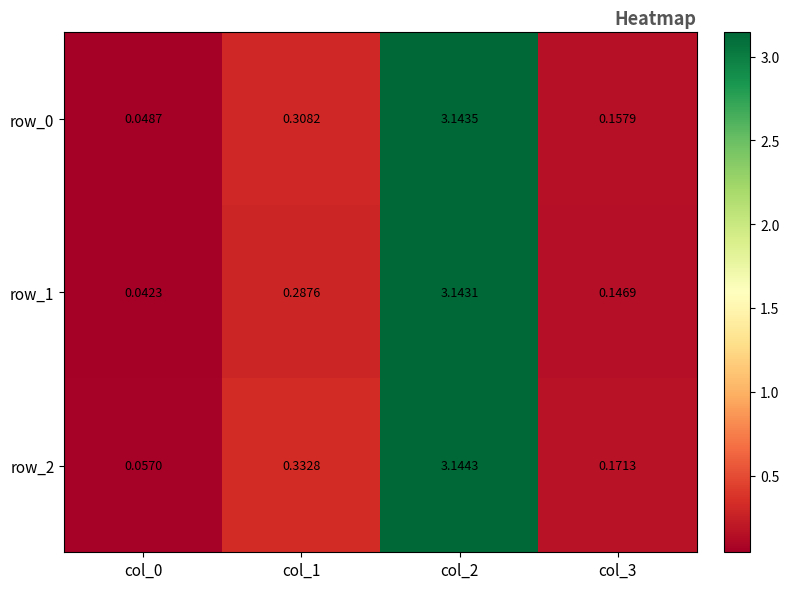

Is the value of row_2 at col_3 greater than the value of row_1 at col_1?

No